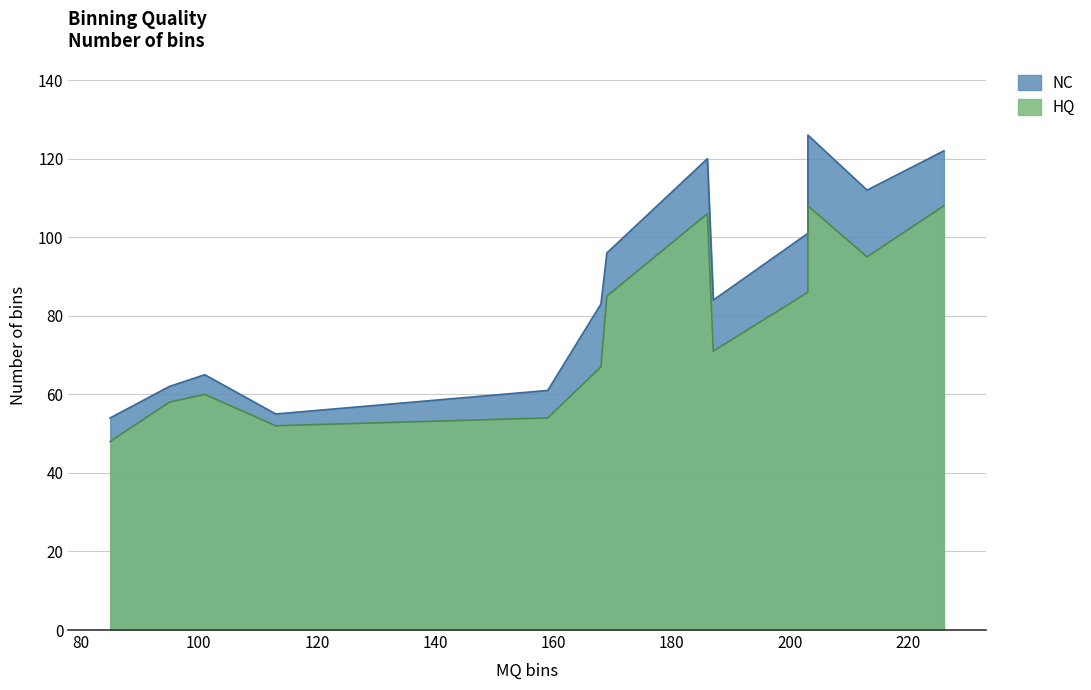

Which series has the largest range (max minus min)?

NC